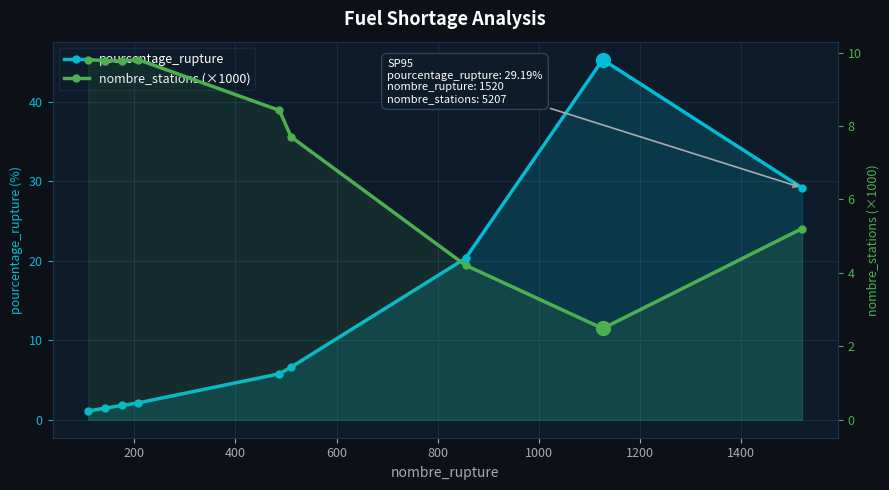

List the series in order of their overall mean, lowest first.

nombre_stations (×1000), pourcentage_rupture